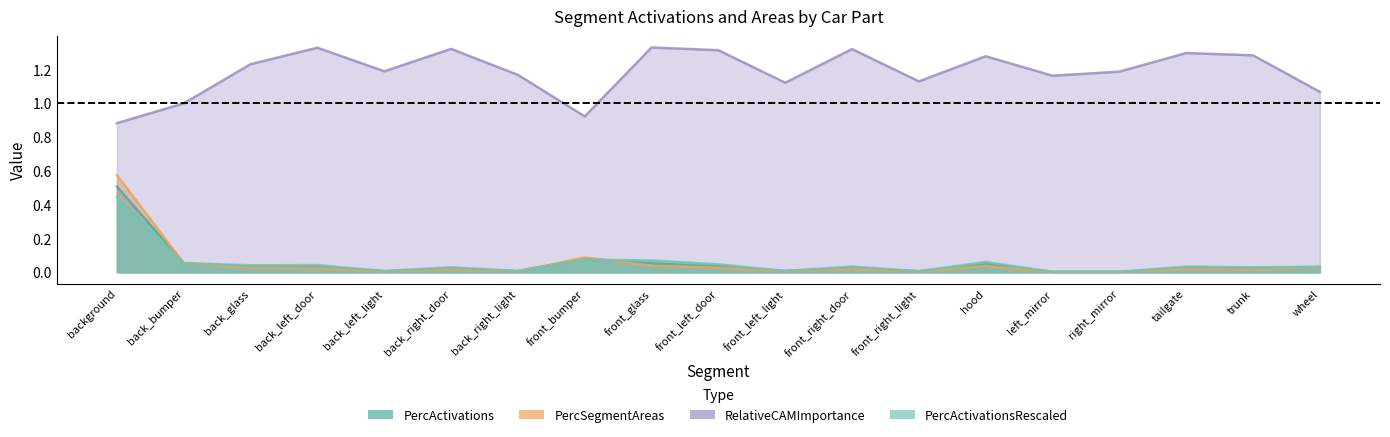

How many interior local valleys does the PercSegmentAreas series have?

6